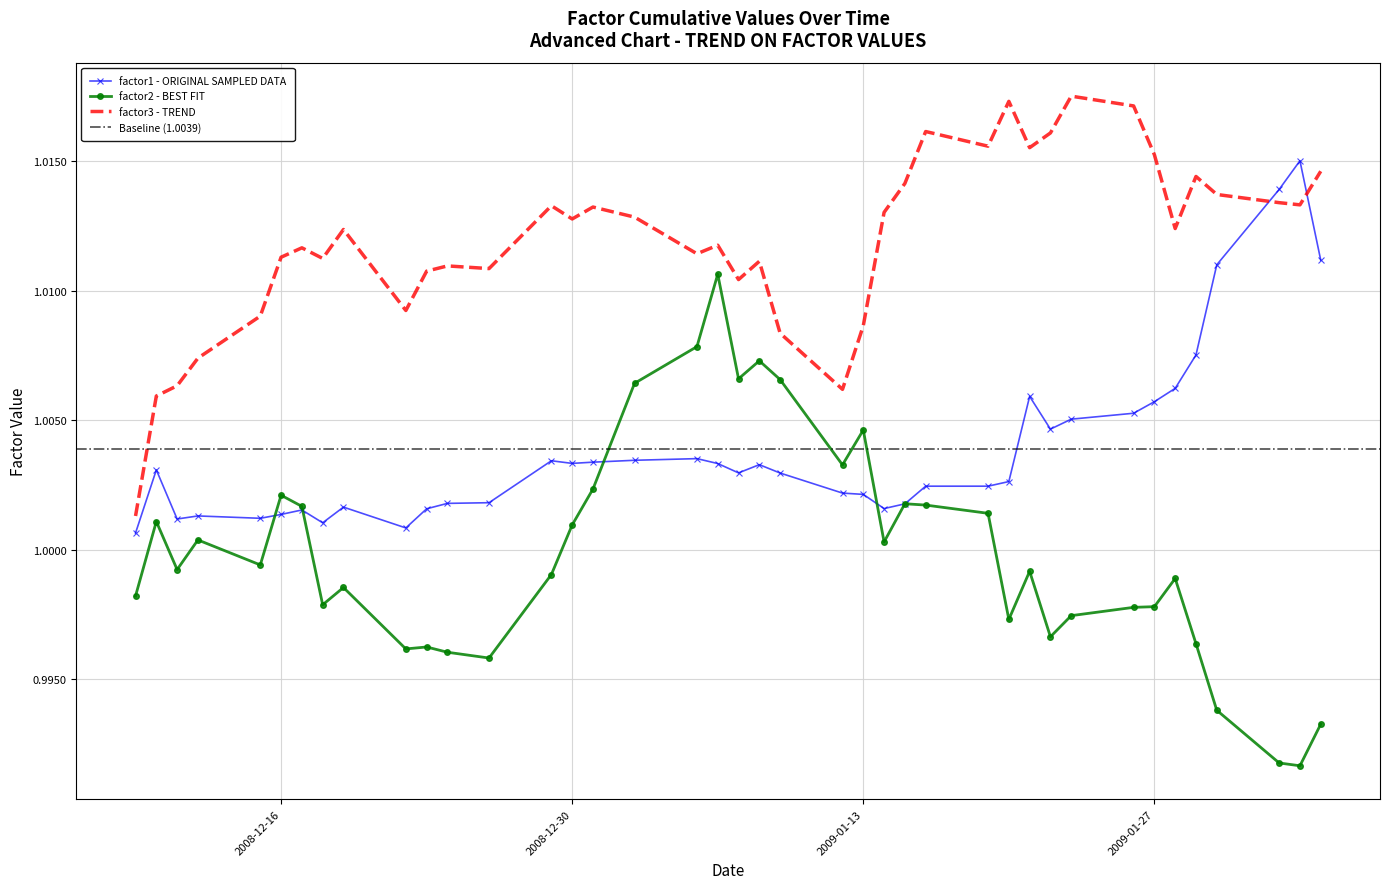

How many intersections are there between factor3 - TREND and factor1 - ORIGINAL SAMPLED DATA?

2